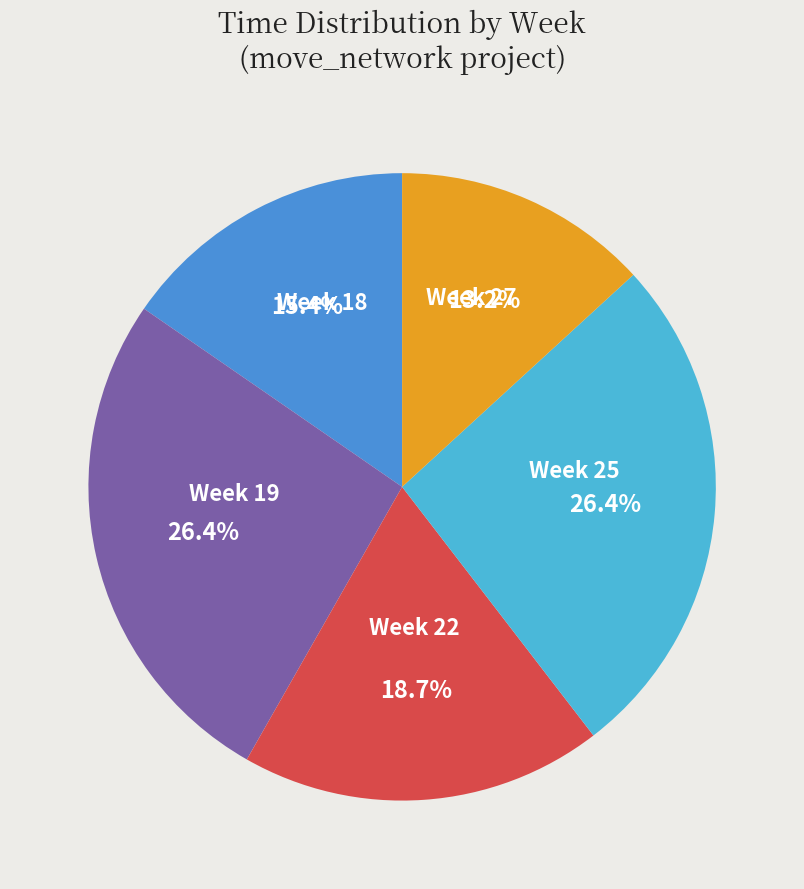

Does any single category account for the majority?

No